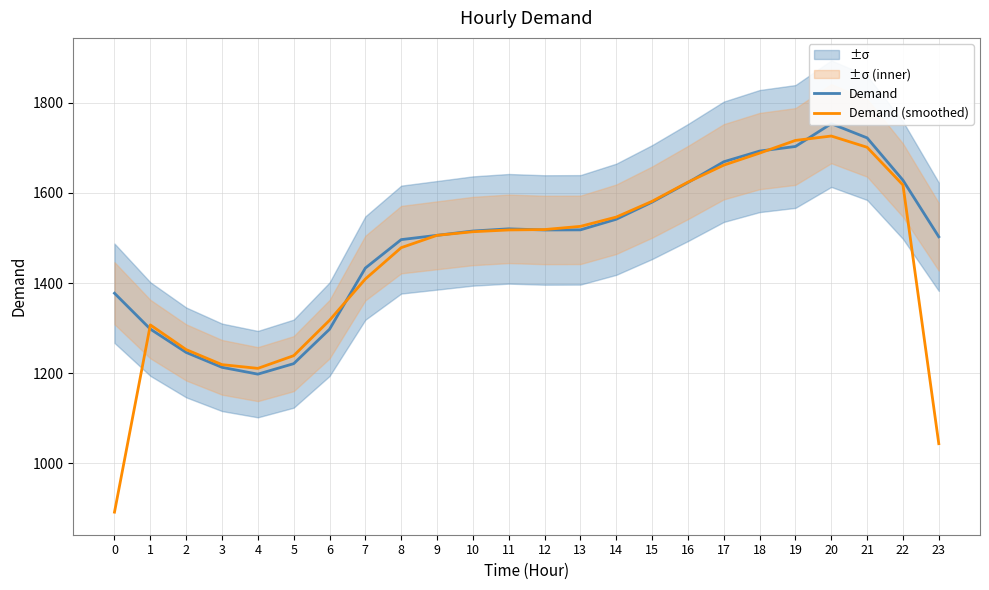

What is the sum of the Demand (smoothed) values at 8 and 4?

2689.3